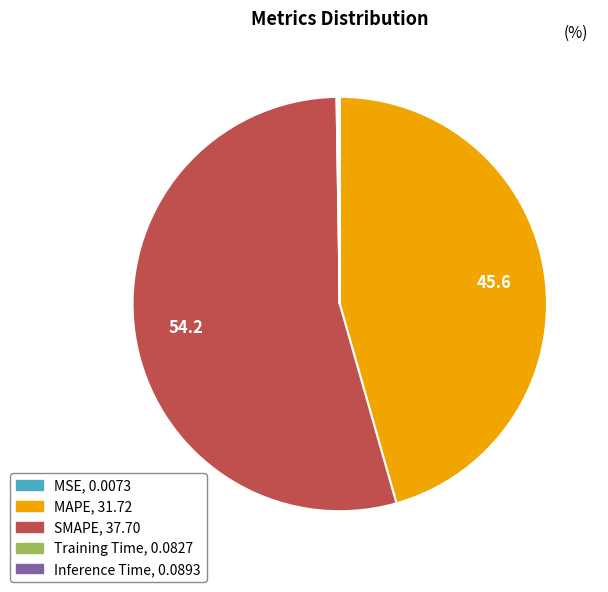

What is the largest slice in the pie chart?

SMAPE